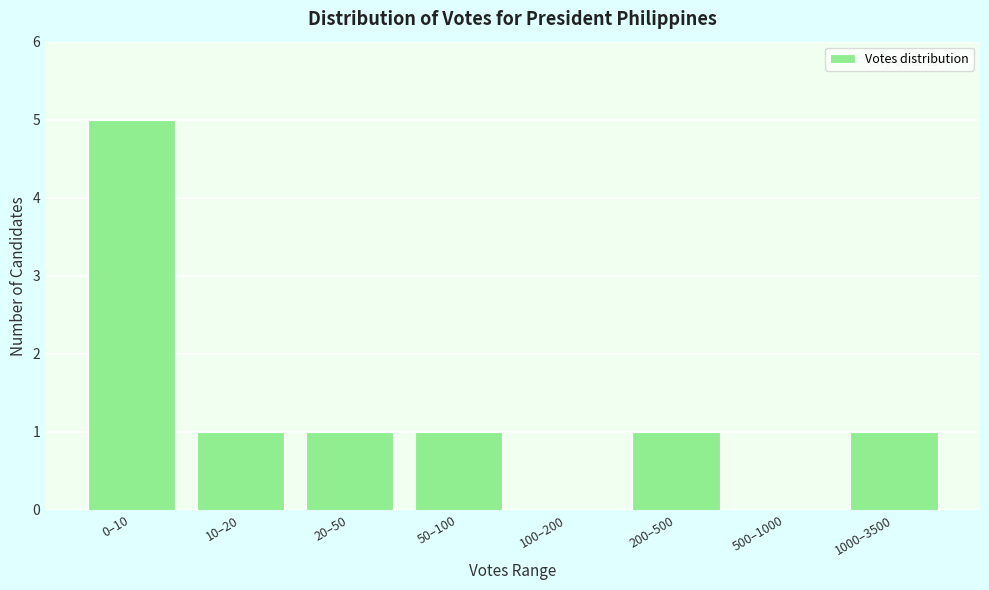

Reading left to right, list all the values displayed in this chart.

0–10=5	10–20=1	20–50=1	50–100=1	100–200=0	200–500=1	500–1000=0	1000–3500=1